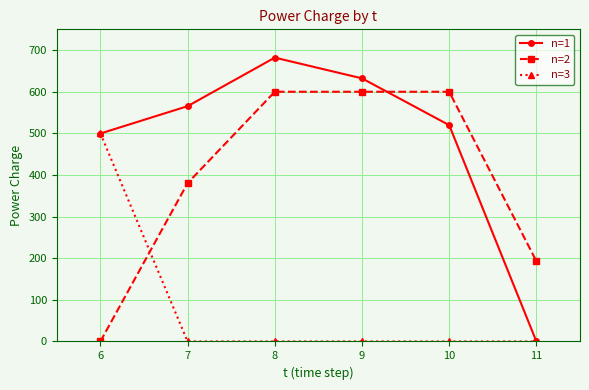

Reading left to right, list all the values displayed in this chart.

n=1: 6=499.7	7=565.3	8=682.0	9=632.2	10=519.8	11=0.0
n=2: 6=0.0	7=380.3	8=600.0	9=600.0	10=600.0	11=192.9
n=3: 6=500.0	7=0.0	8=0.0	9=0.0	10=0.0	11=0.0